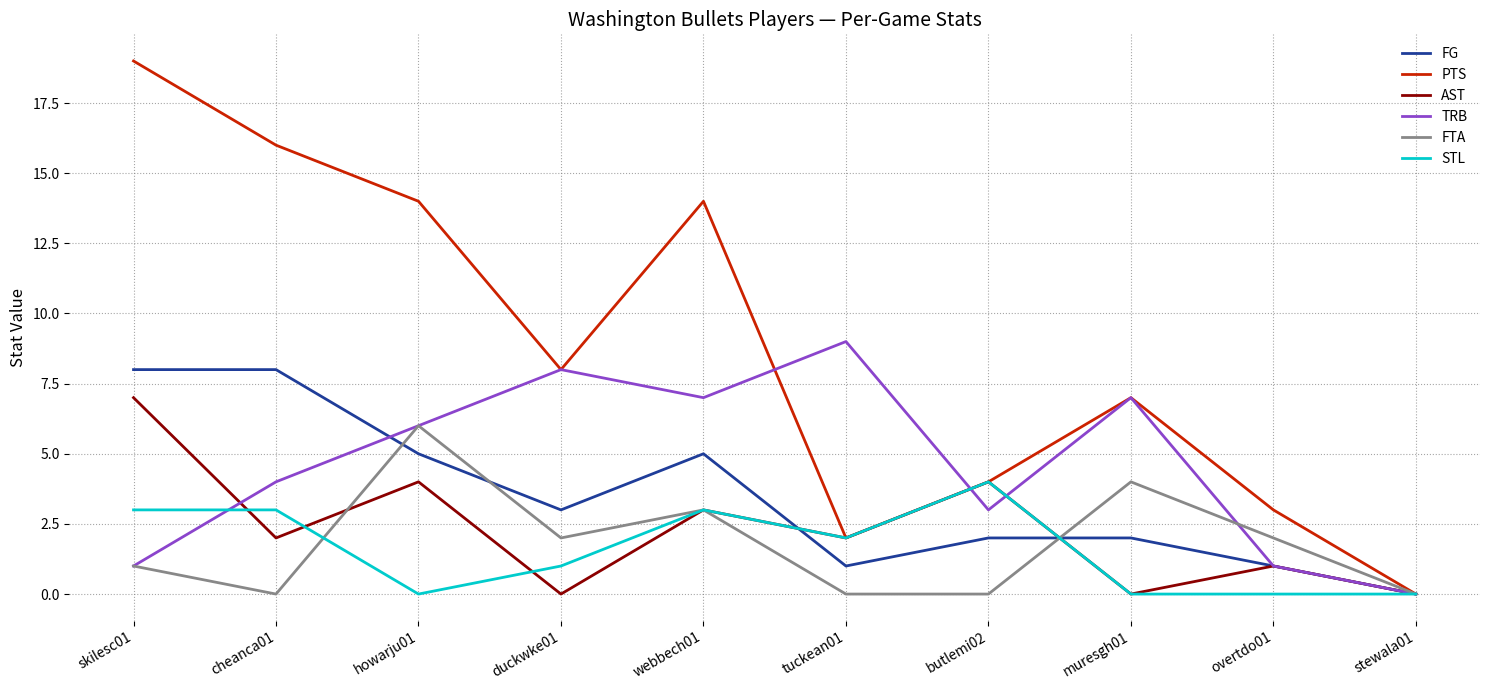

In FG, how many points are lower than both neighbors (excluding endpoints)?

2